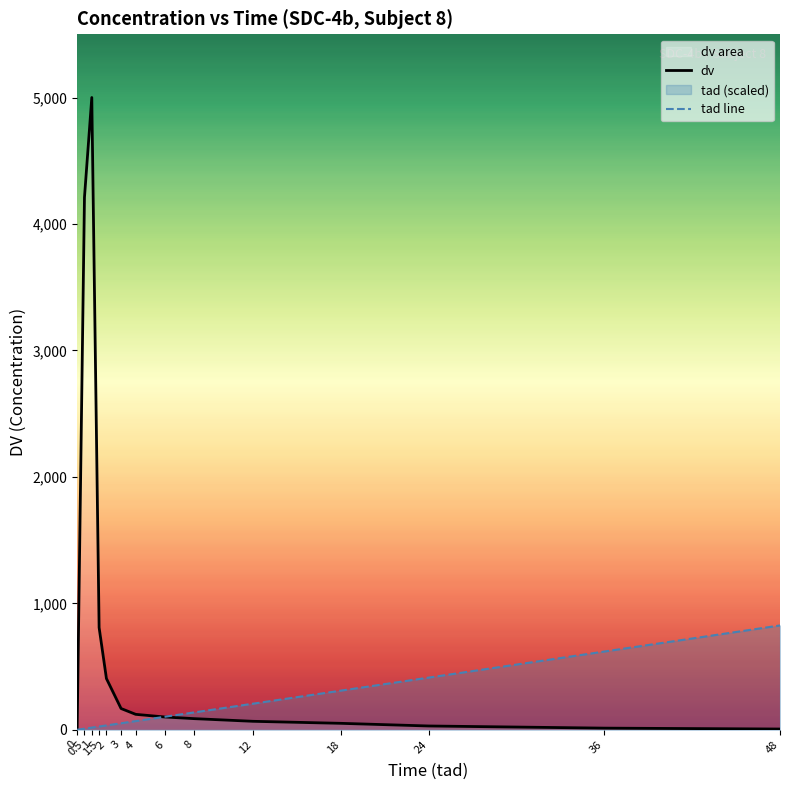

Is it true that dv equals 22.9 at 36?

False